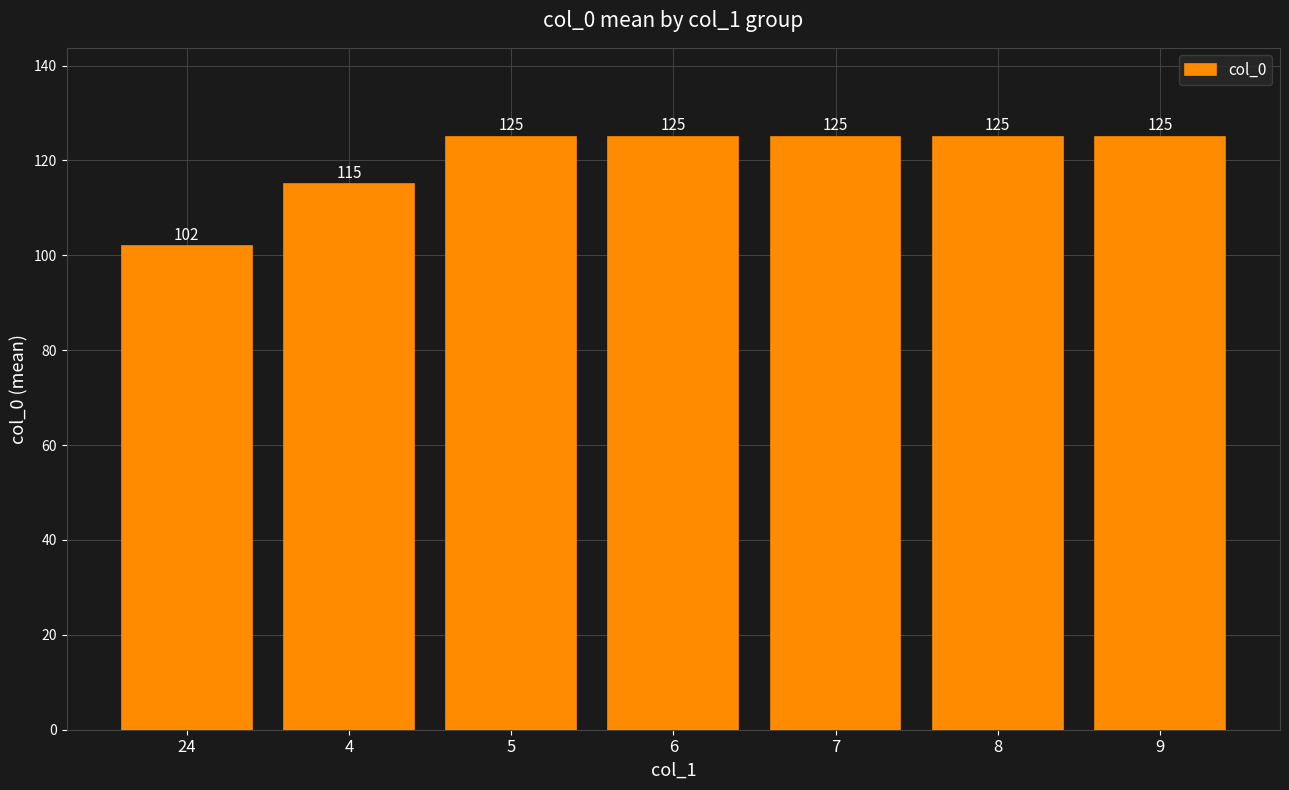

Approximately how many times larger is the value at 4 compared to 24?

1.1